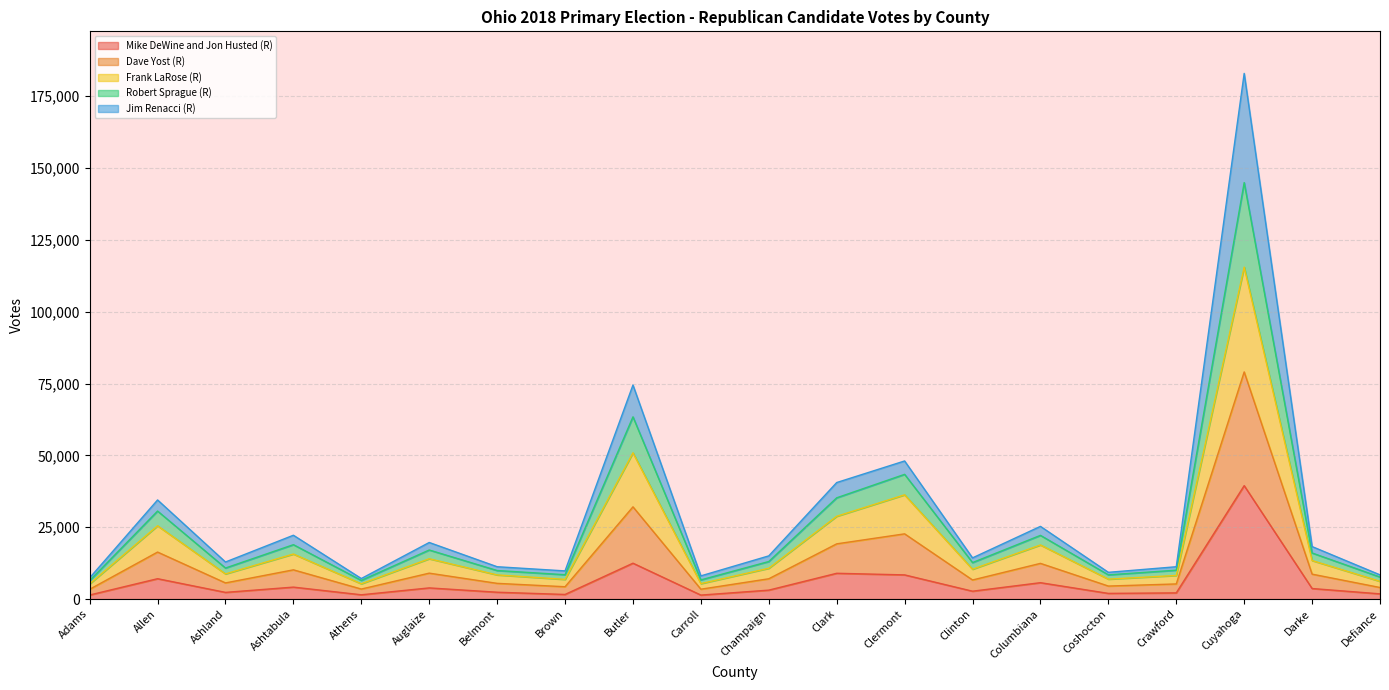

What is the value of the Dave Yost (R) point at the 7th from the left?

8419